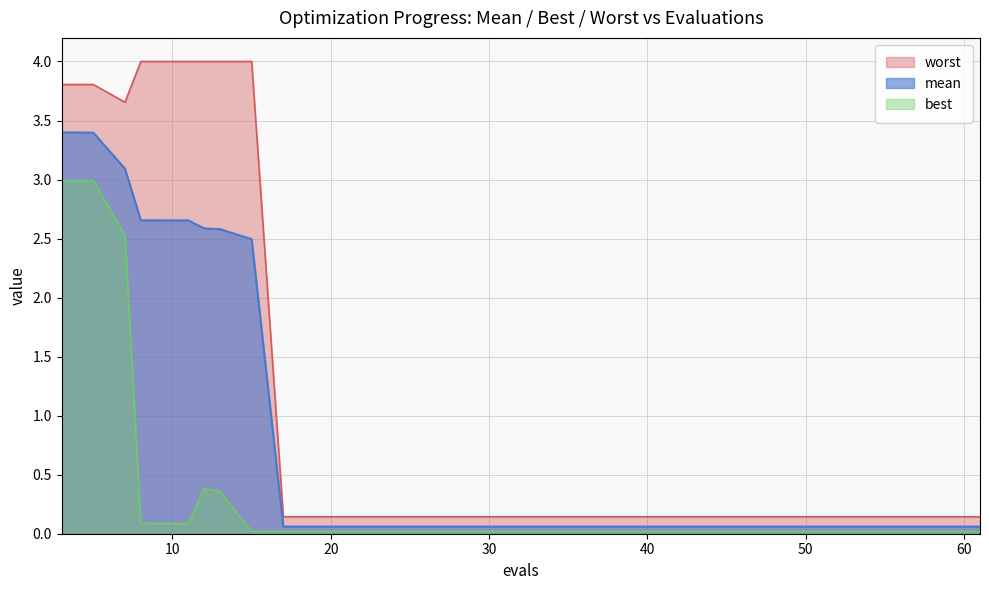

What is the difference between the second highest and minimum values in the worst series?

3.9